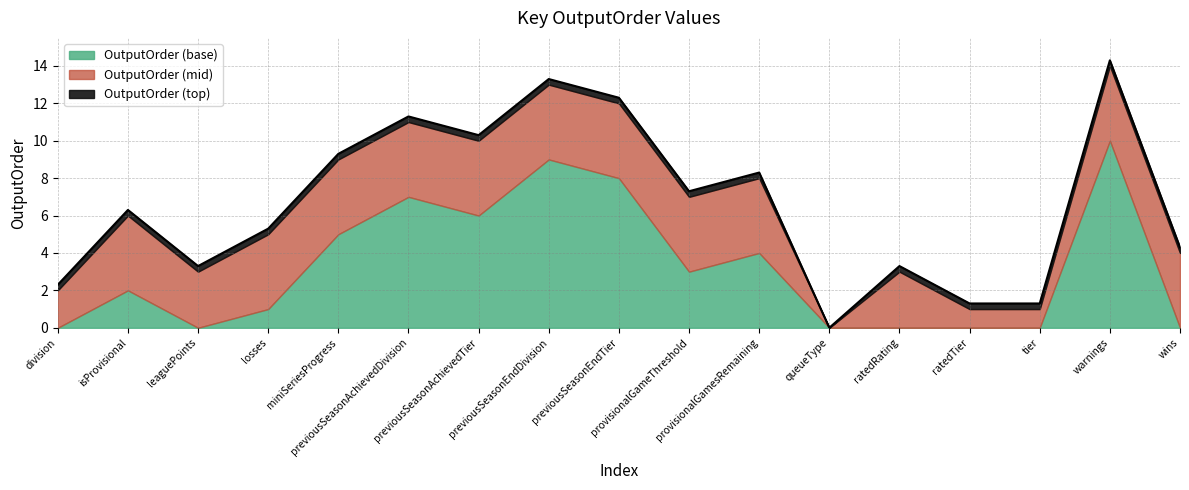

What is the label of the 4th point from the left?

losses